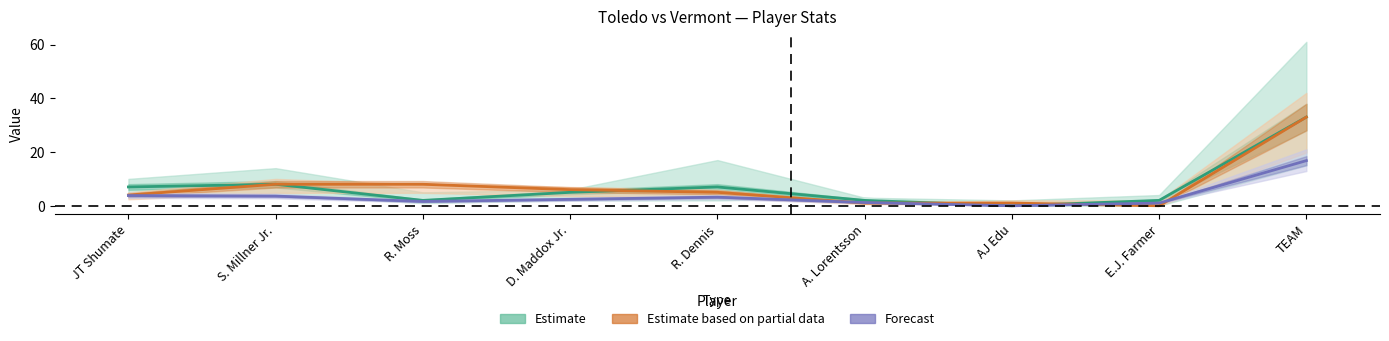

How many data points does each series have?

9